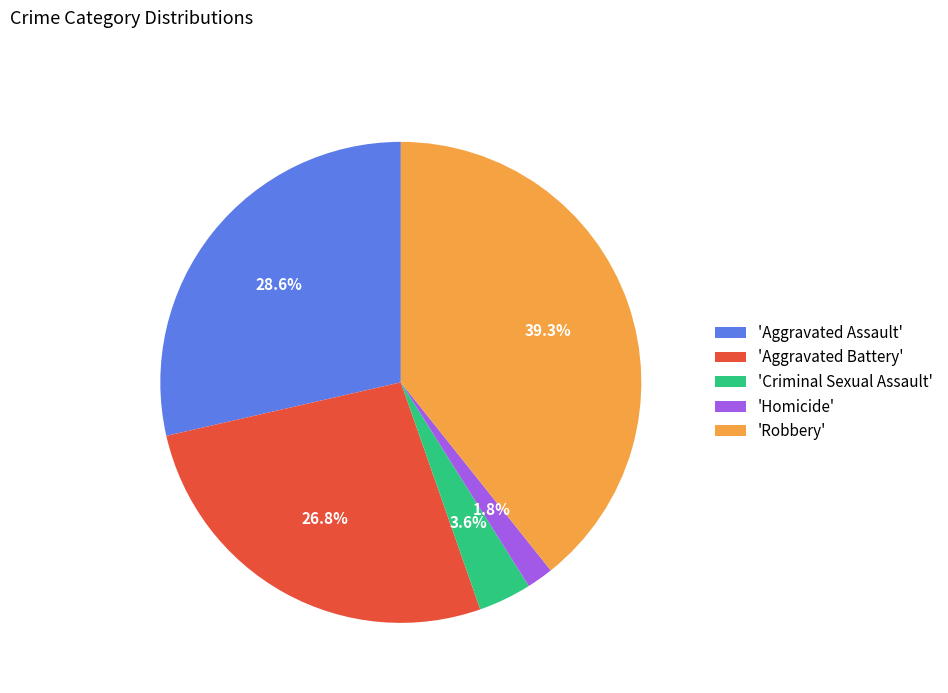

Is there any slice that represents more than half of the pie?

No